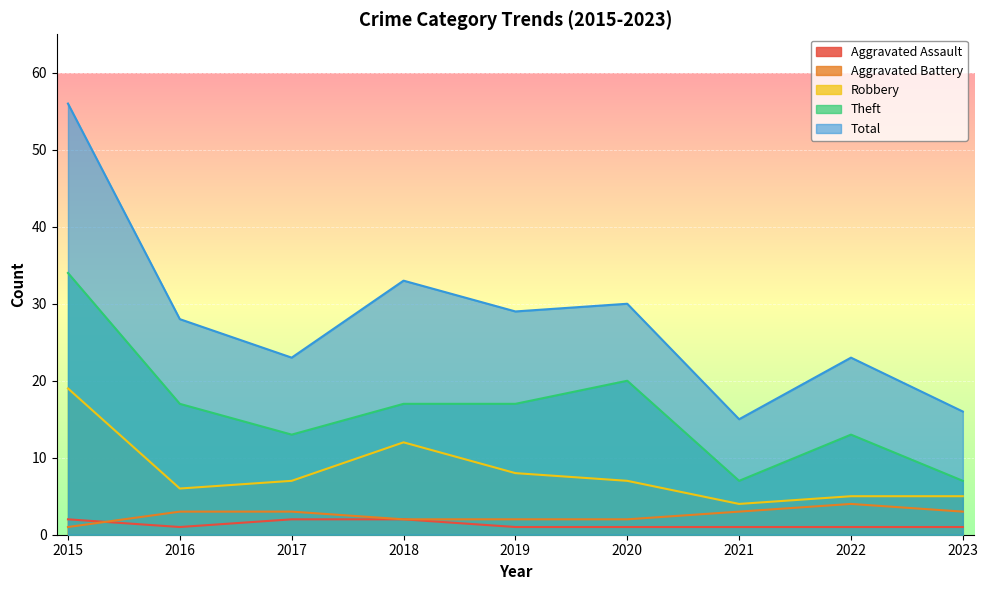

Reading left to right, list all the values displayed in this chart.

Aggravated Assault: 2	1	2	2	1	1	1	1	1
Aggravated Battery: 1	3	3	2	2	2	3	4	3
Robbery: 19	6	7	12	8	7	4	5	5
Theft: 34	17	13	17	17	20	7	13	7
Total: 56	28	23	33	29	30	15	23	16